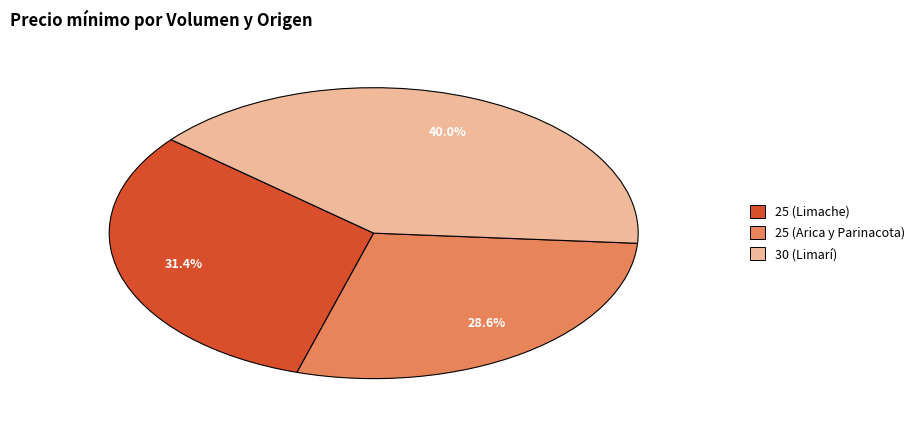

What is the largest slice in the pie chart?

30 (Limarí)